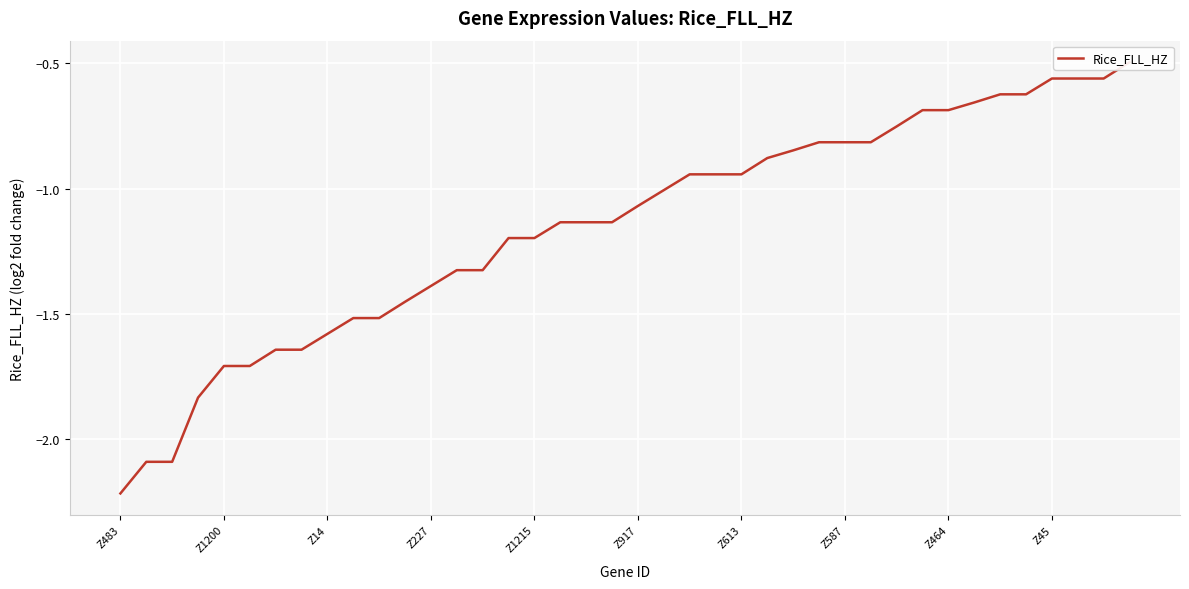

What is the label of the 39th point from the left?

38